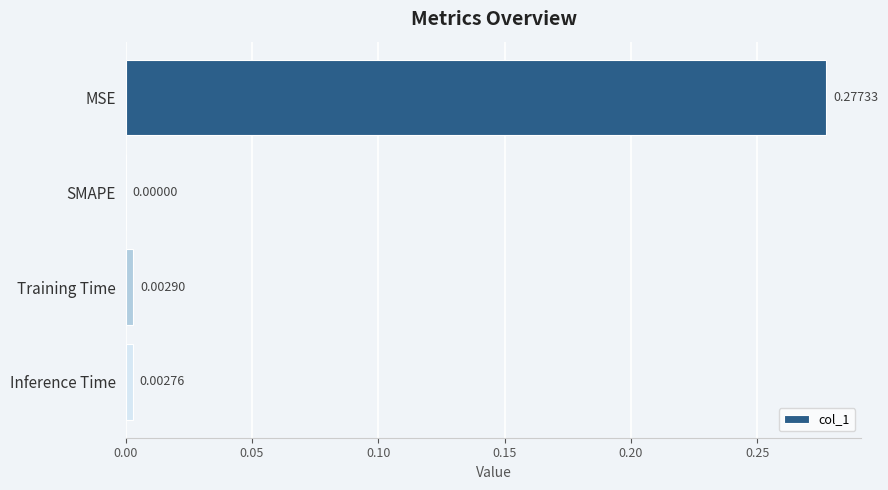

Between SMAPE and Training Time, which is larger?

Training Time